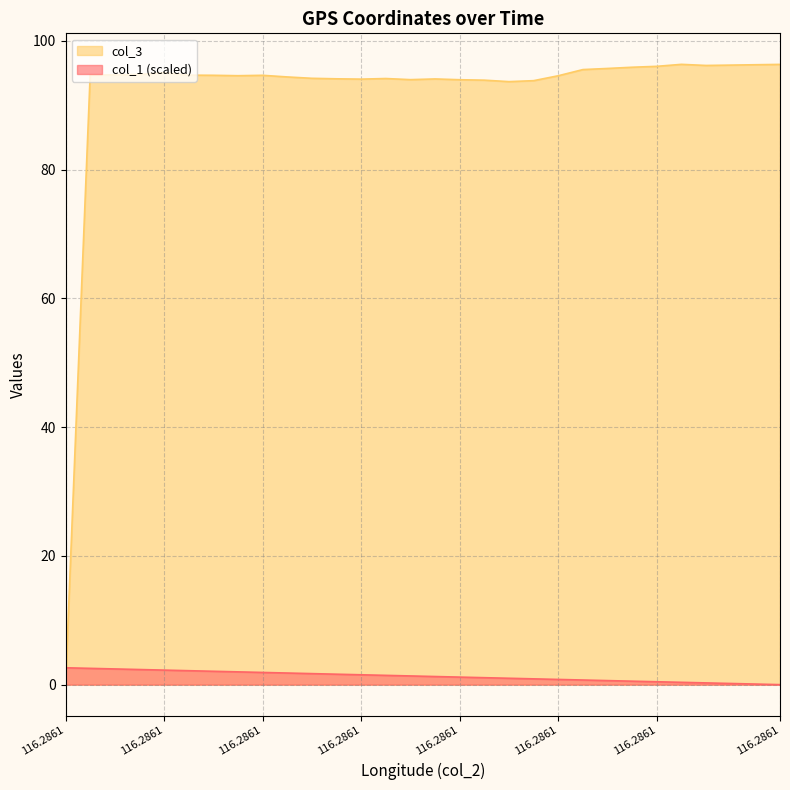

List the series in order of their peak value, lowest first.

col_1 (scaled), col_3